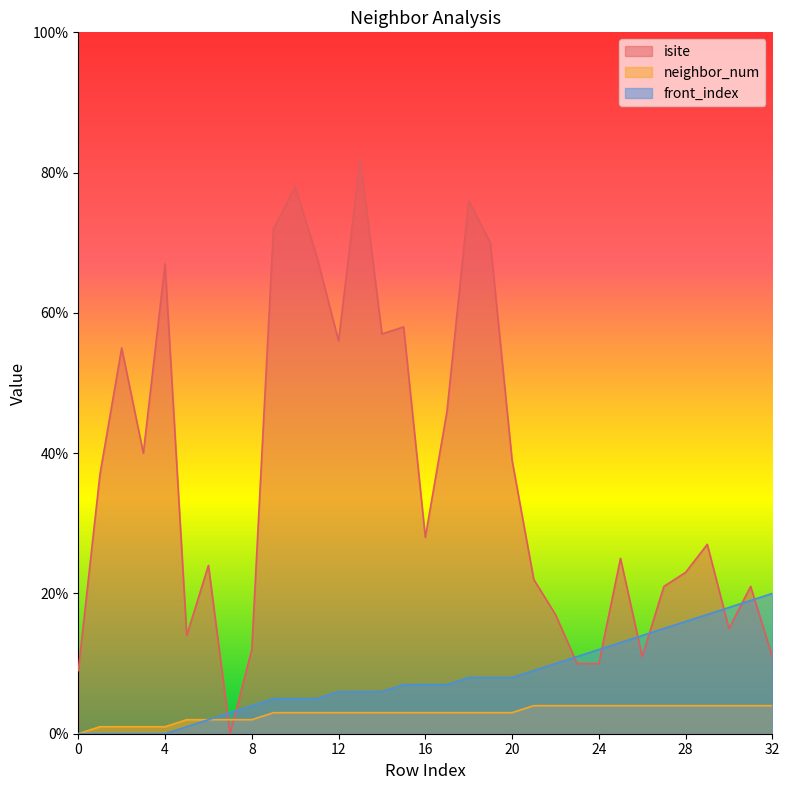

True or false: neighbor_num has more than 1 points higher than both neighbors.

False